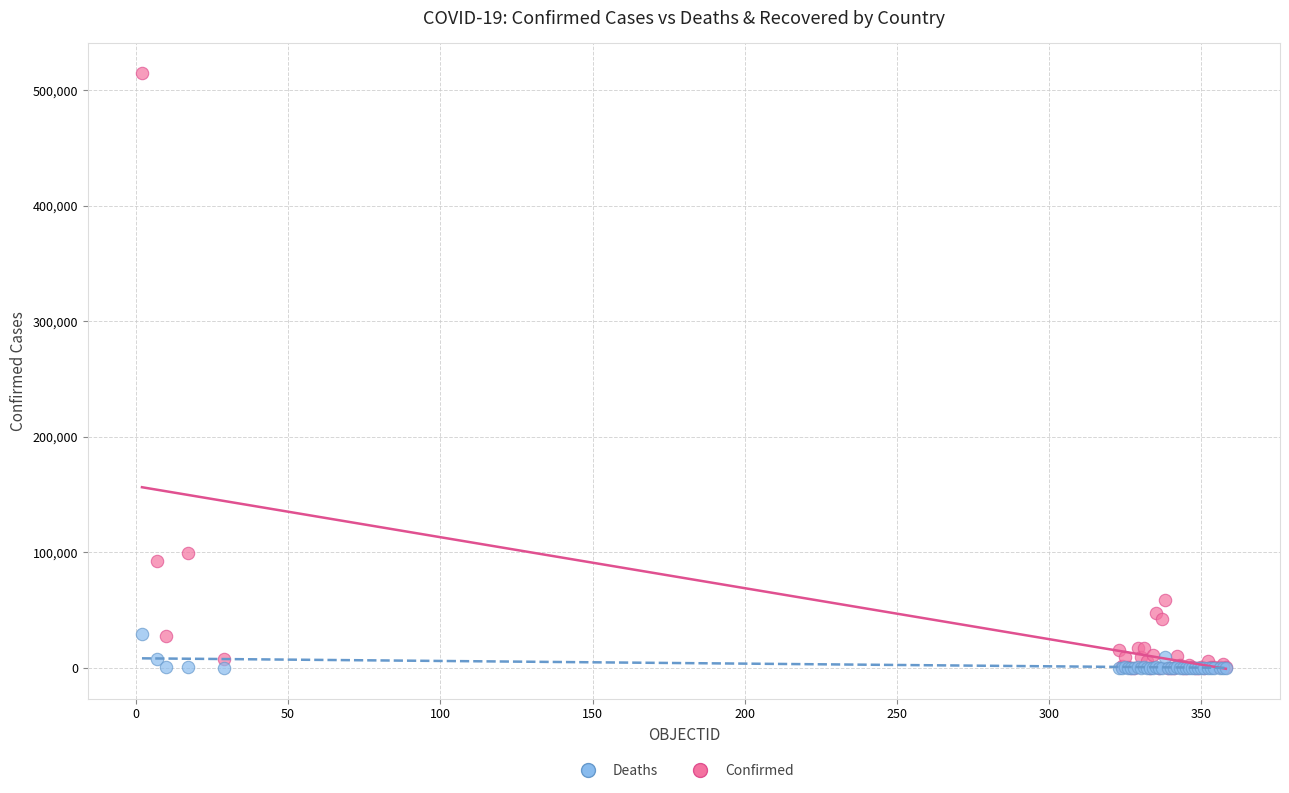

In the Confirmed series, what Y value is closest to 257433?

99688